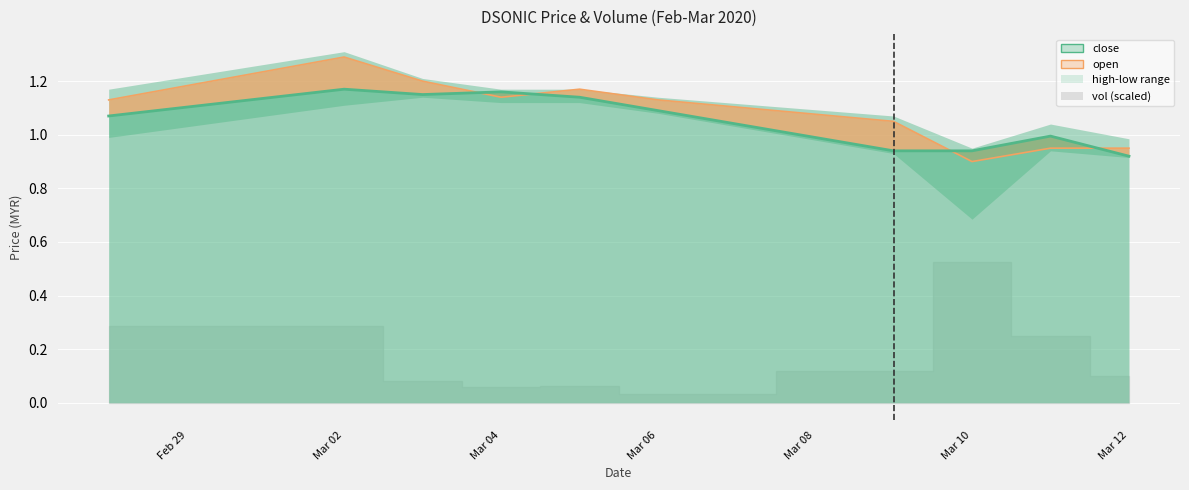

Which series changed the most between 2020-03-03 and 2020-03-05?

open